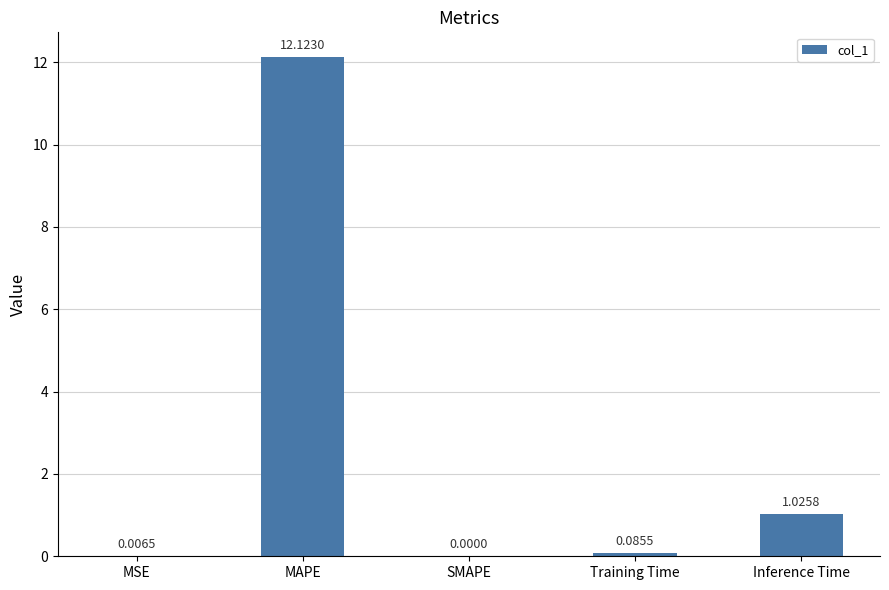

Which has a higher value, SMAPE or Training Time?

Training Time